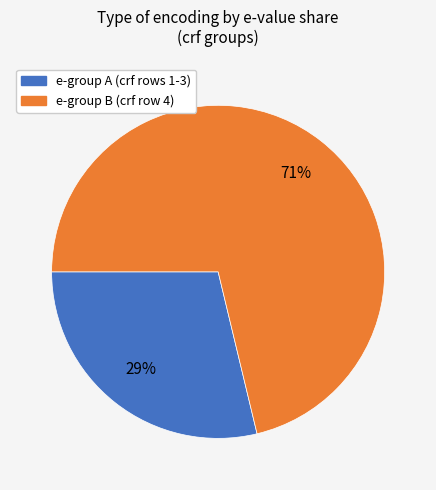

Is there any slice that represents more than half of the pie?

Yes